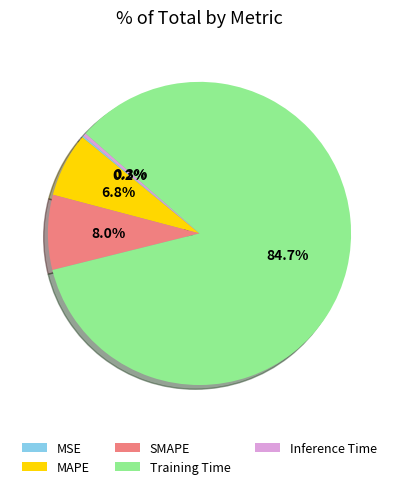

Which slice is the largest?

Training Time